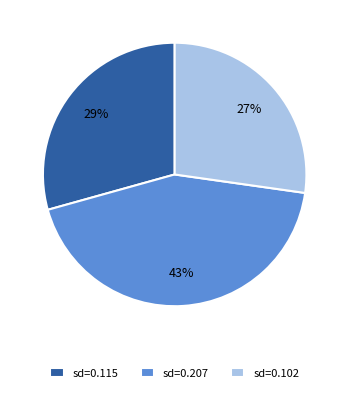

Rank the categories by value from lowest to highest.

sd=0.102, sd=0.115, sd=0.207